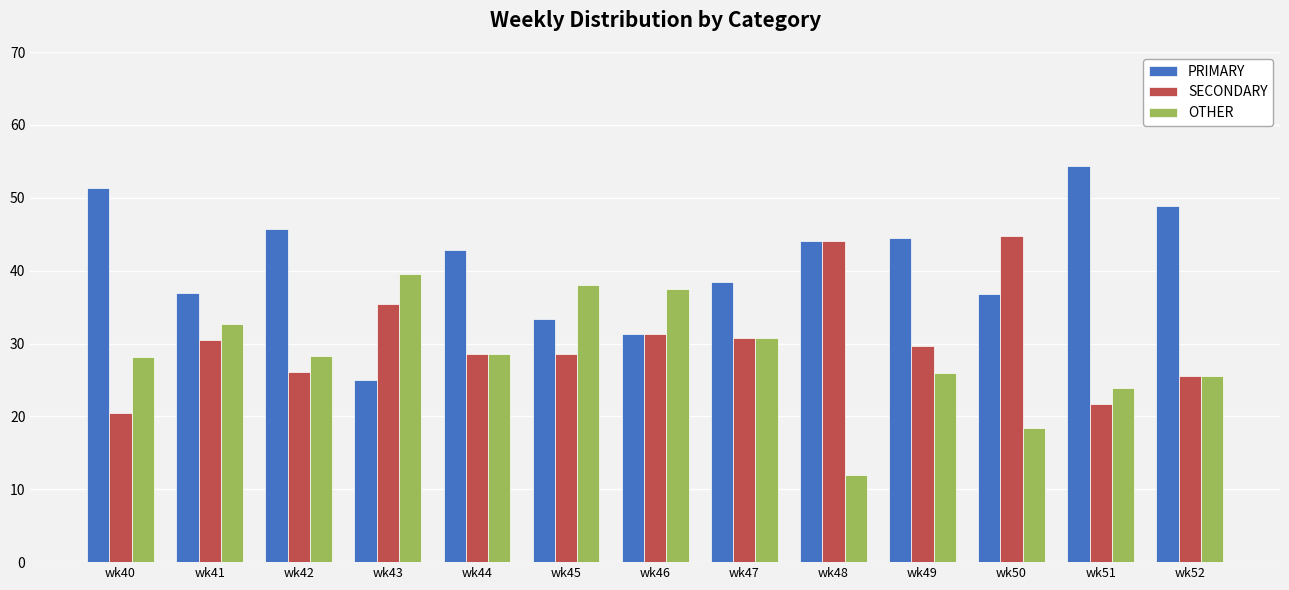

What is the difference between the maximum and minimum values in the OTHER series?

27.6